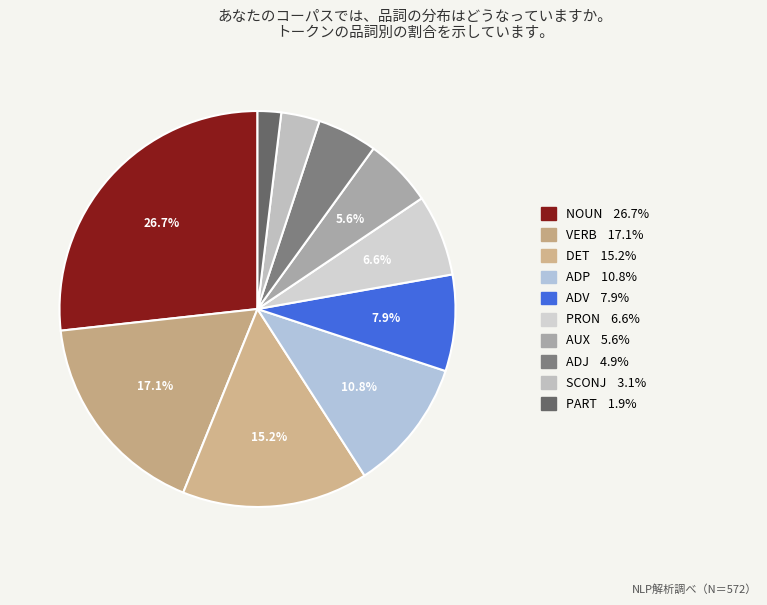

Which category has the biggest portion of the pie?

NOUN